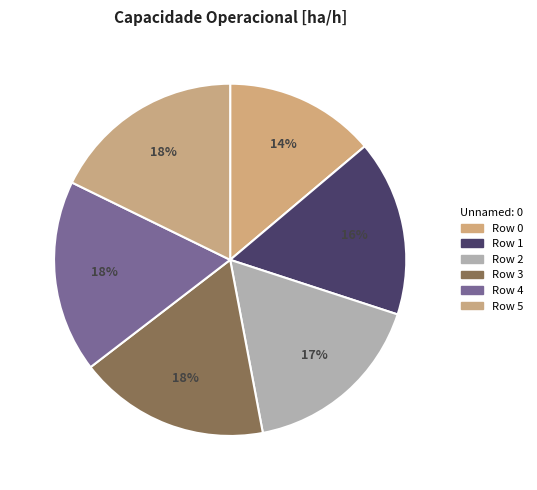

Is there any slice that represents more than half of the pie?

No